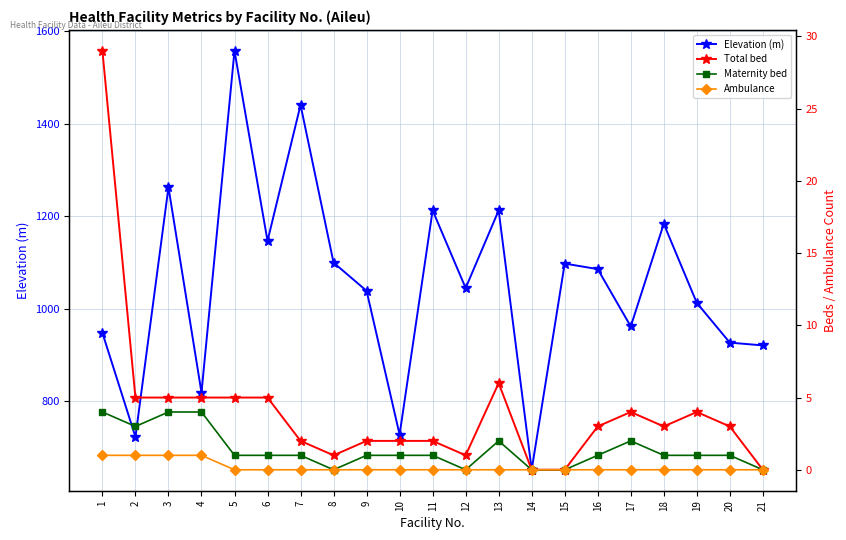

True or false: Elevation (m) and Total bed intersect in this chart.

False